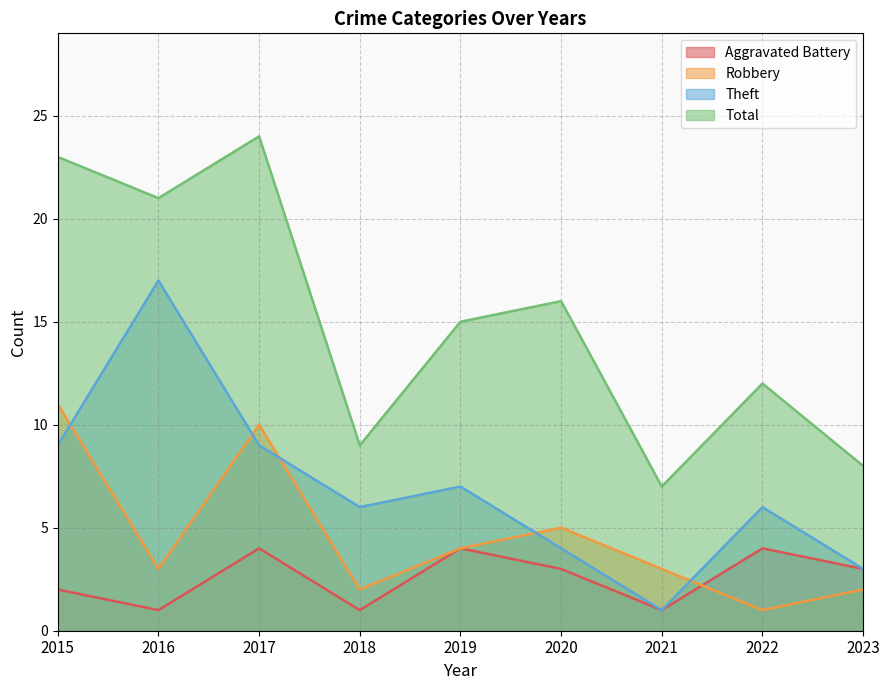

Between which two adjacent categories do Robbery and Aggravated Battery first intersect?

2021 and 2022